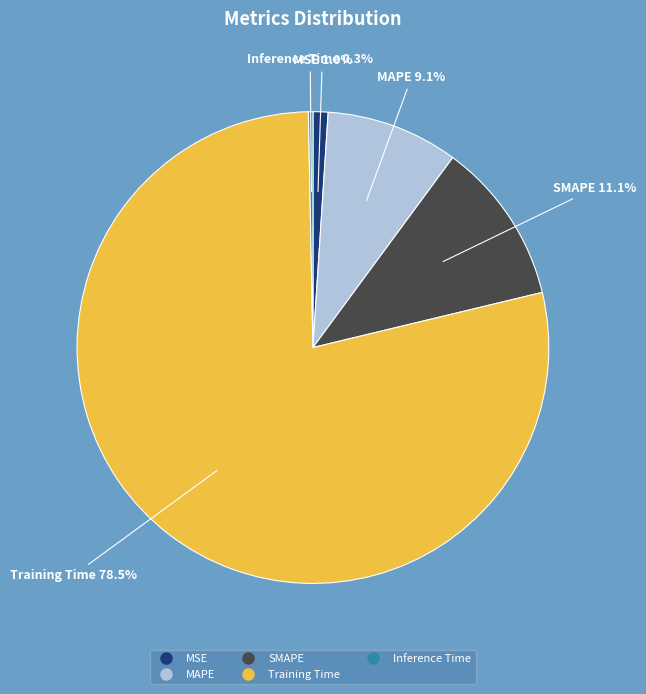

What percentage is the SMAPE slice, to the nearest percent?

11%